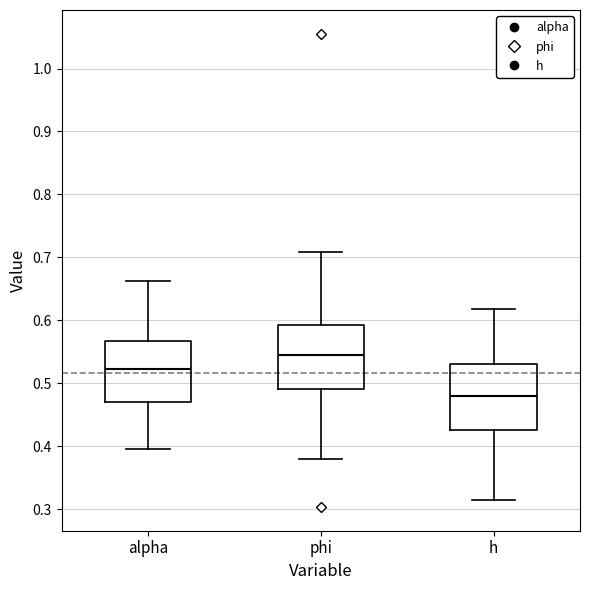

Which box's median line is the lowest?

h